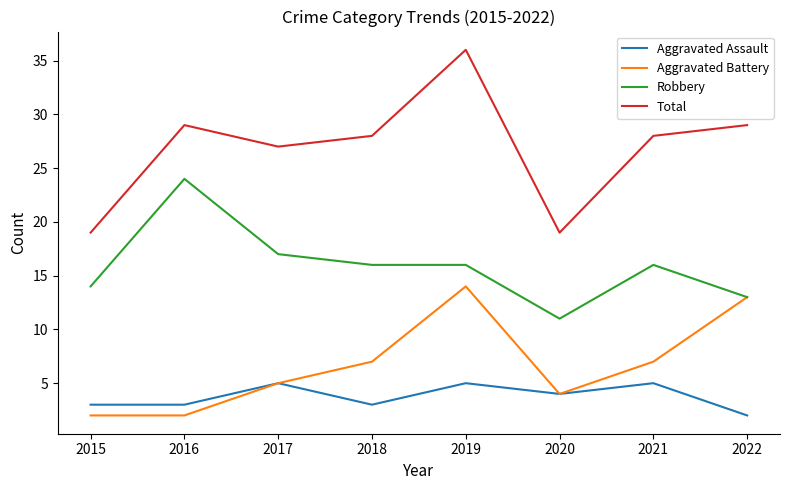

True or false: Aggravated Assault and Robbery cross at least once.

False